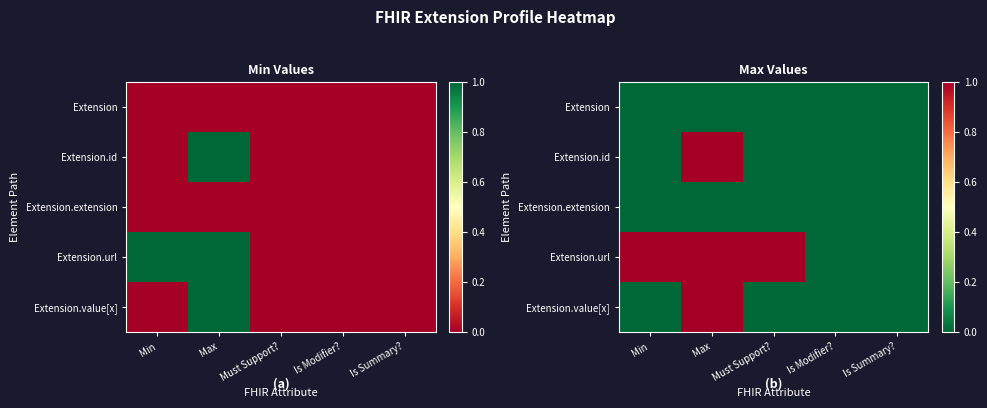

Which series has the largest total across all categories?

Extension.url